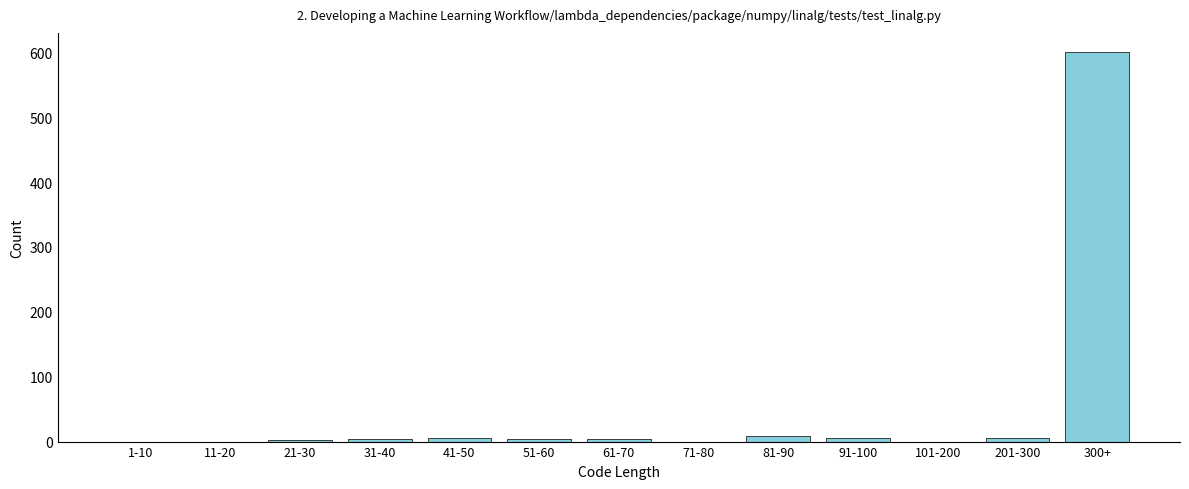

Is it true that the value at 101-200 is -200?

False